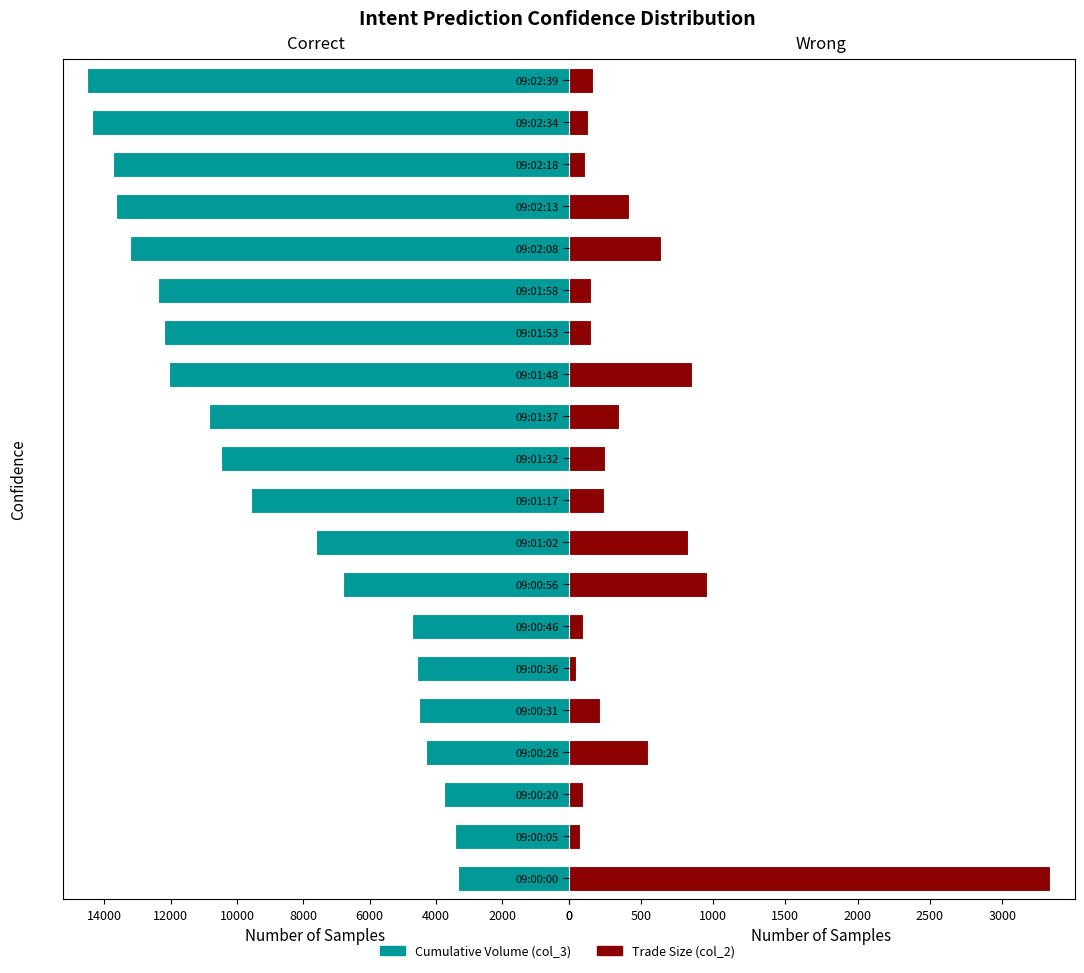

What is the difference between the second highest and second lowest values in the Trade Size (col_2) series?

877